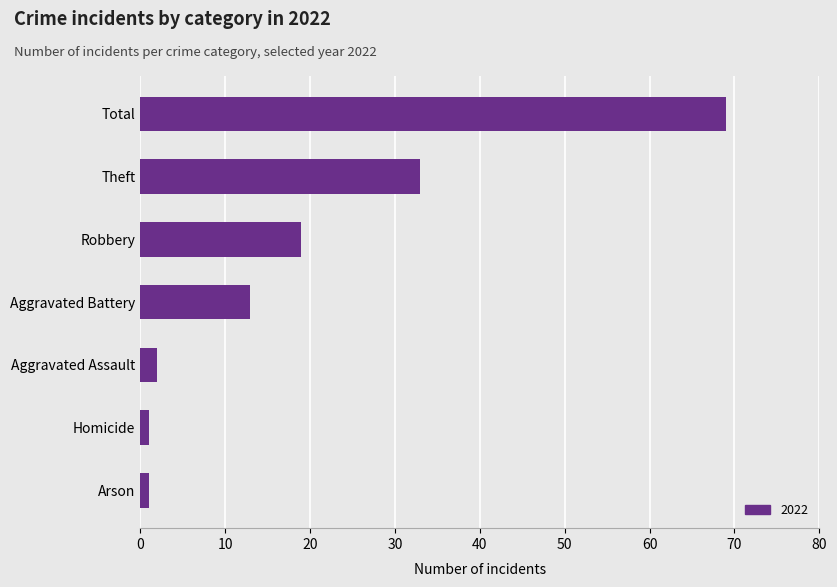

What value does the data have at Robbery, to the nearest 10?

20